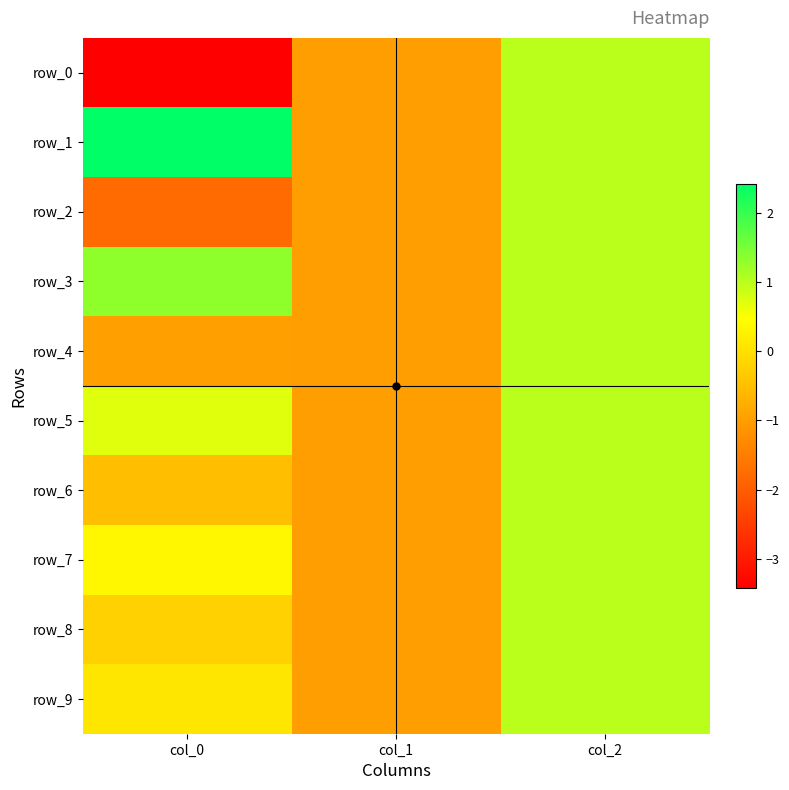

Rank the series by their maximum value, from highest to lowest.

row_1, row_3, row_0, row_2, row_4, row_5, row_6, row_7, row_8, row_9